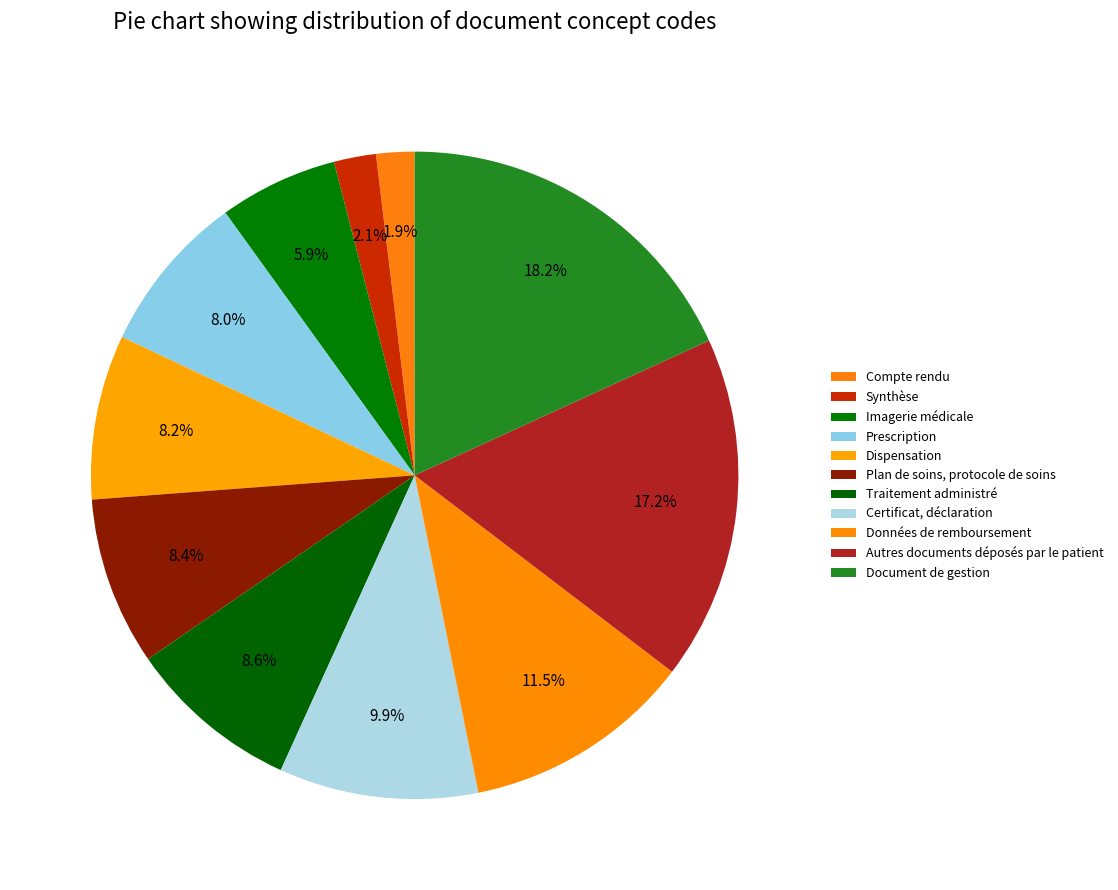

Does Document de gestion represent more than half of the total?

No